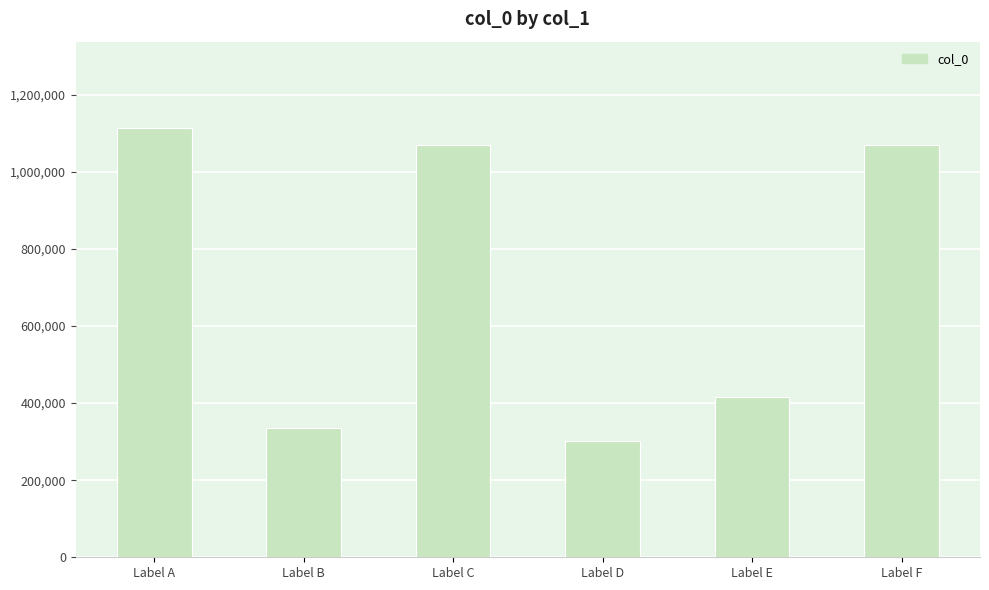

Where does the data first go above 1068416?

Label A